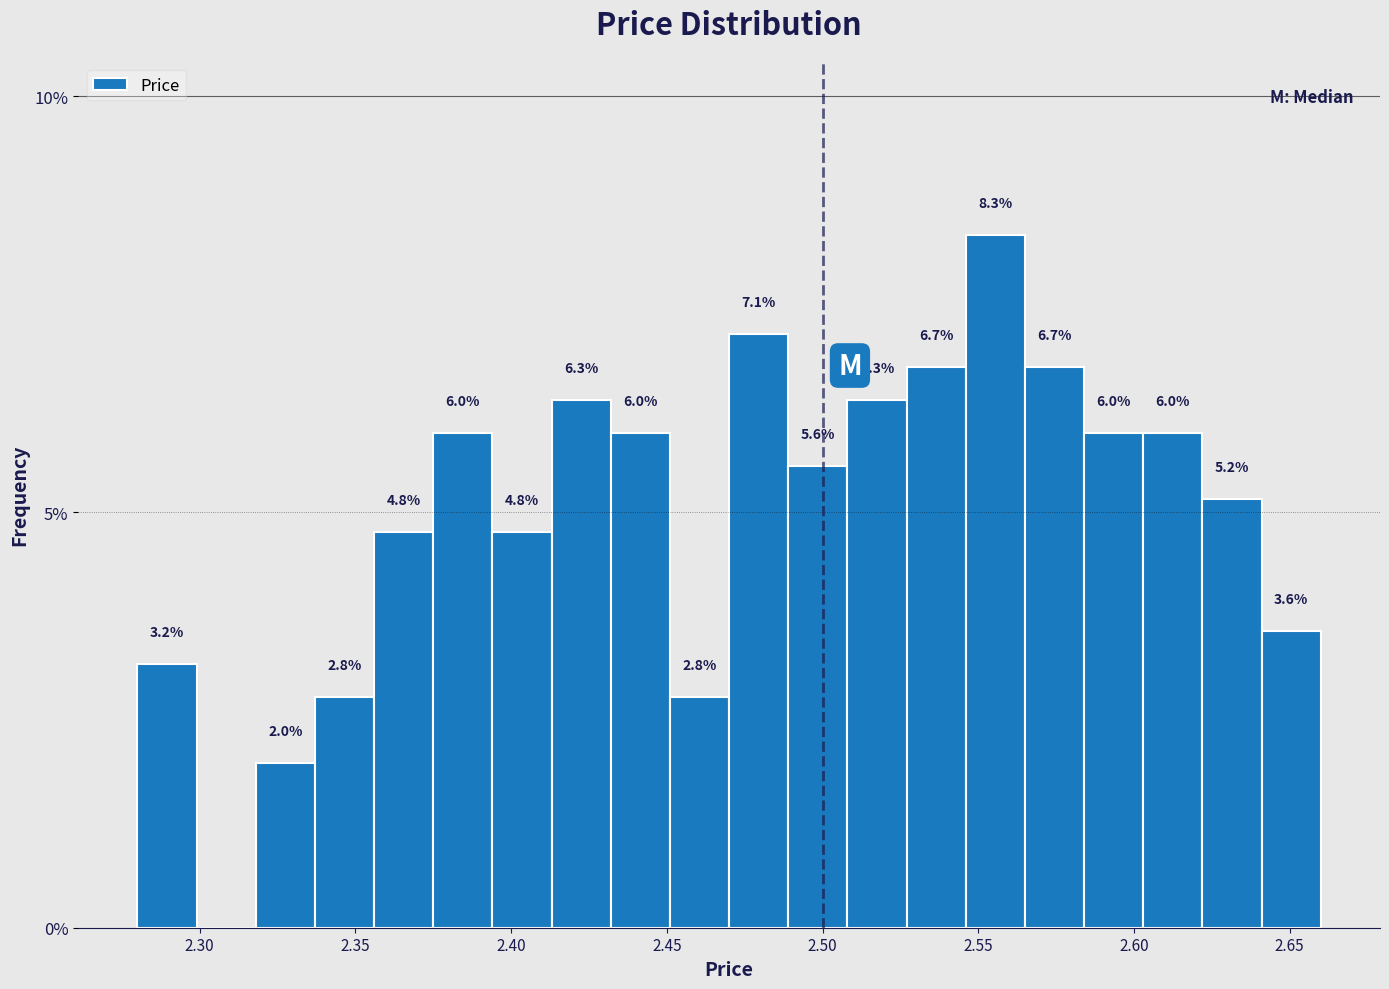

Read against the x-axis, roughly where is the centre of the tallest bar?

2.555